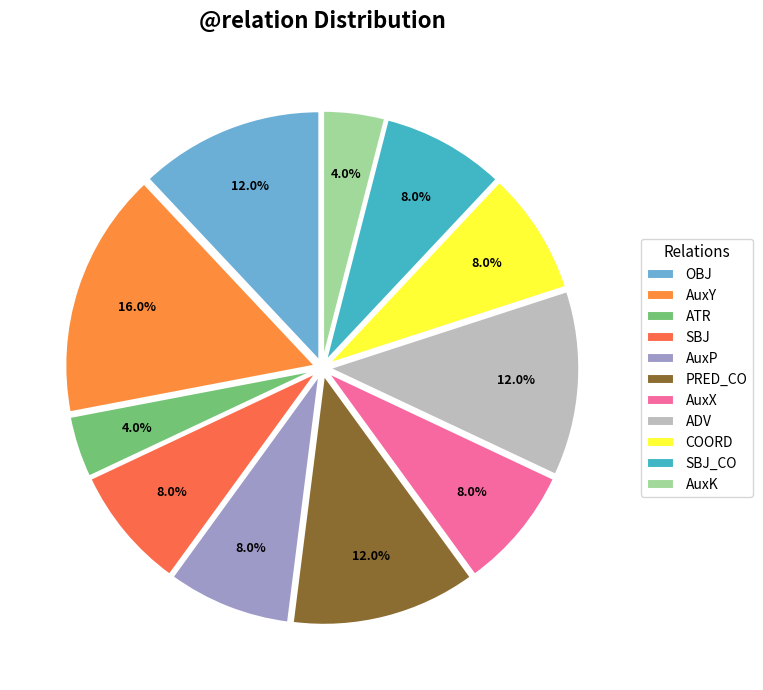

Is the sum of AuxK and PRED_CO greater than half?

No